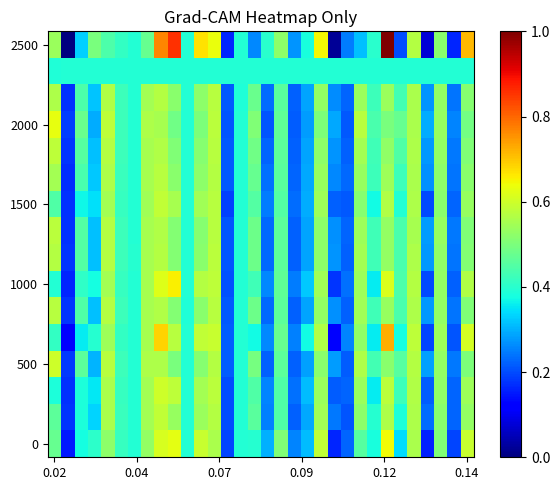

At which category is the sum across all series the highest?

8